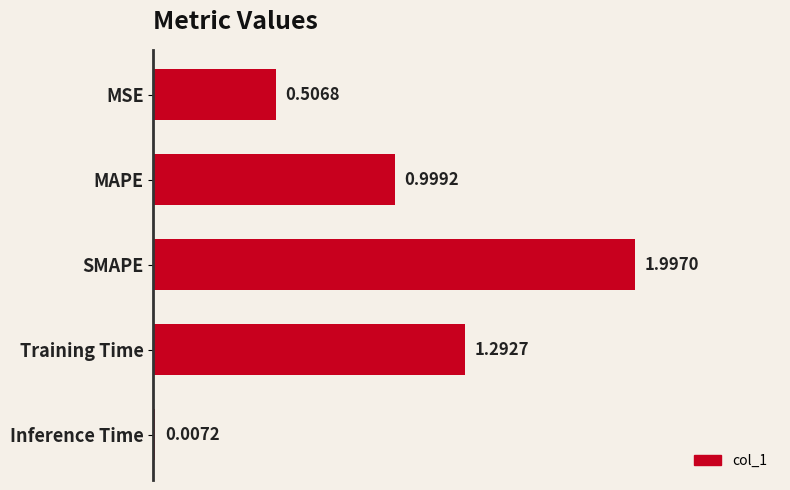

Are the bars horizontal?

Yes